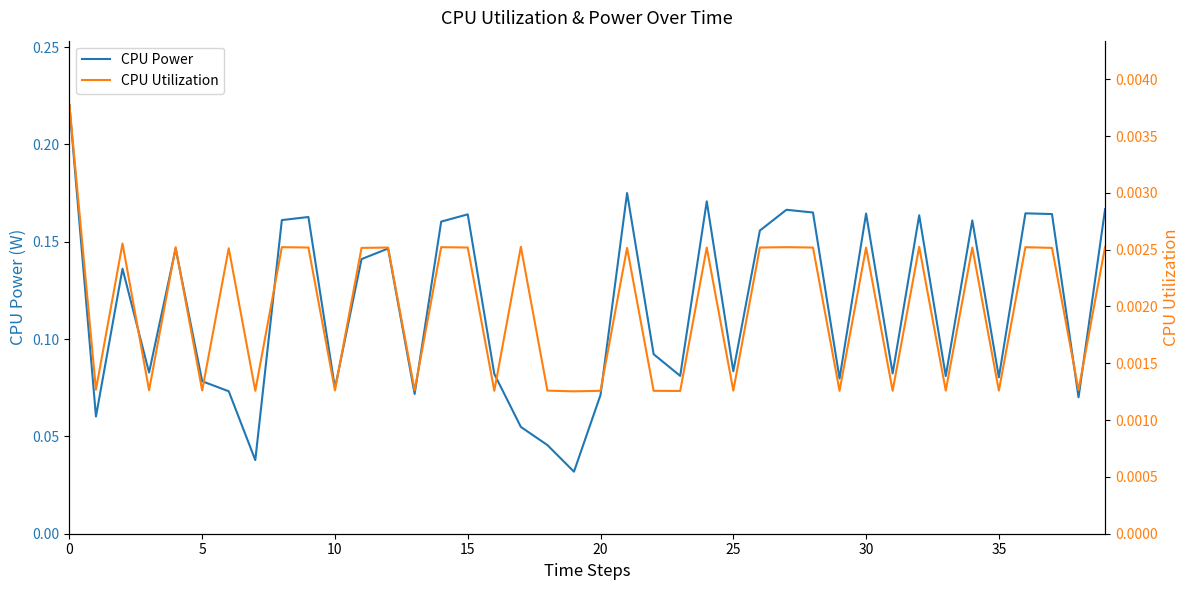

What is the label of the 33rd point from the left?

32